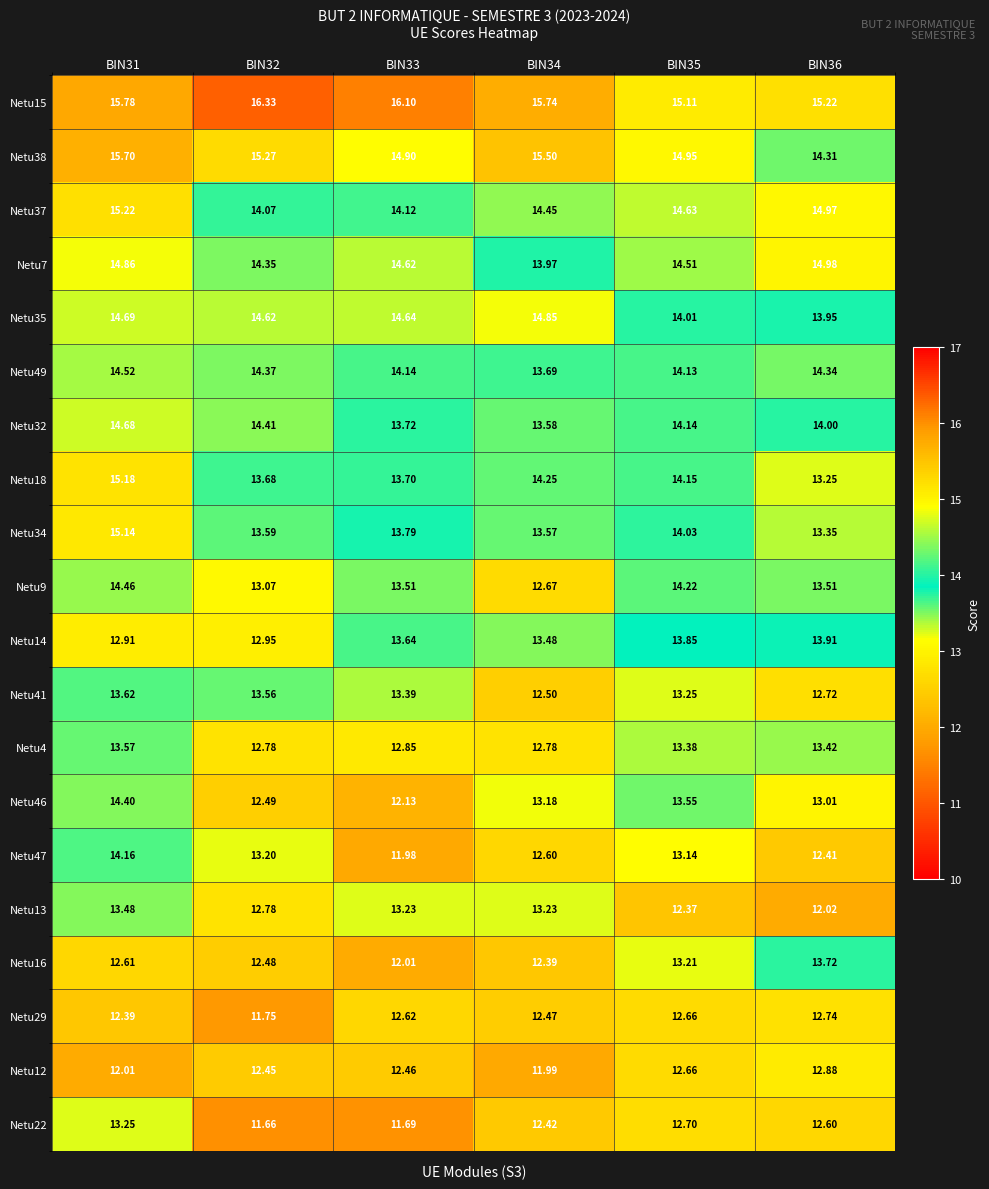

Is the value of Netu13 at BIN35 greater than the value of Netu7 at BIN35?

No